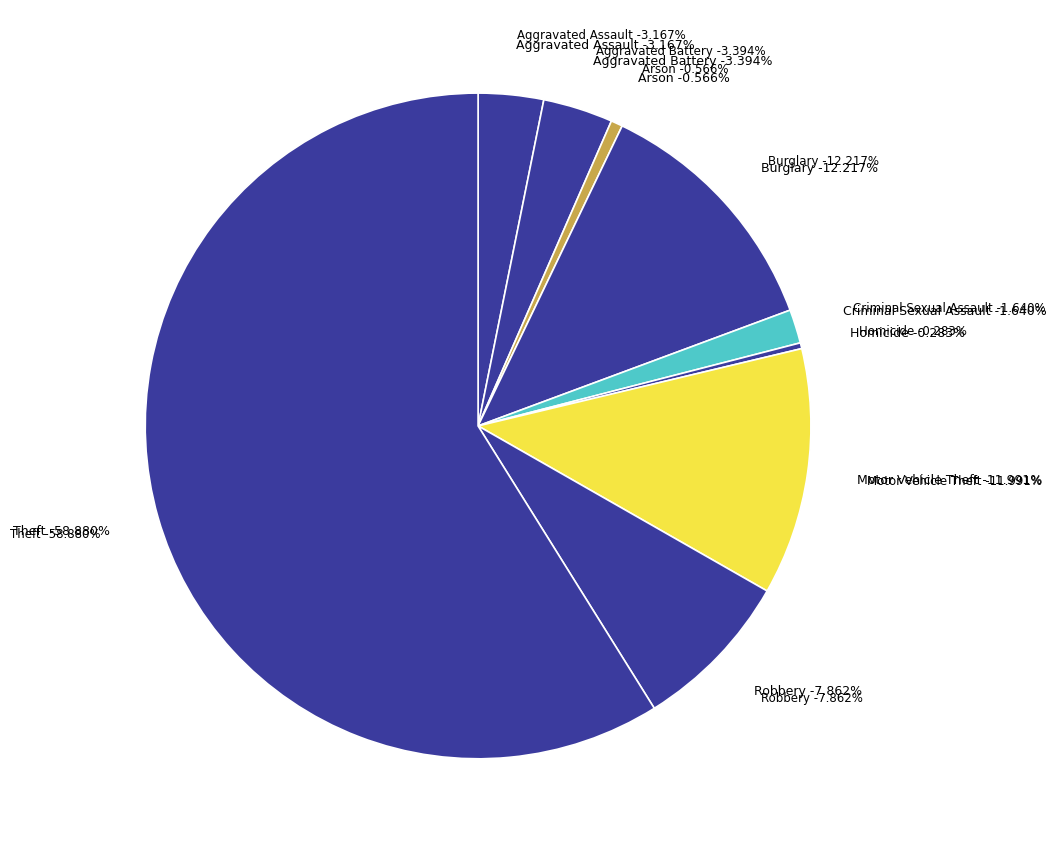

Which slice is the smallest?

Homicide